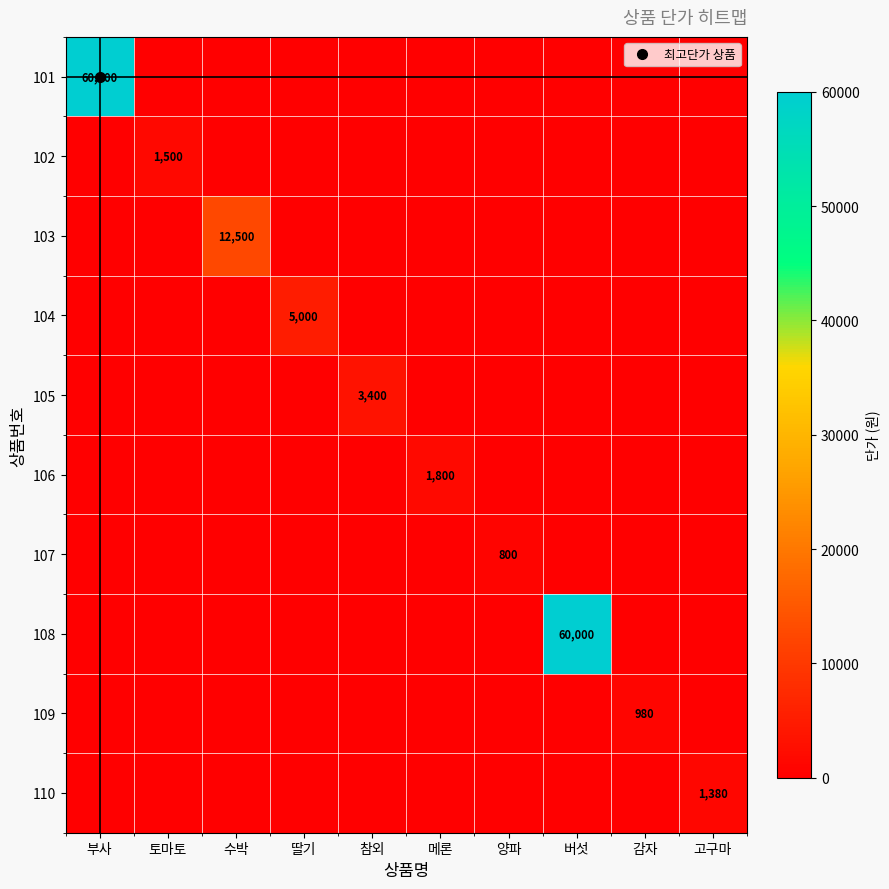

What is the difference between the maximum and minimum values in the 101 series?

60000